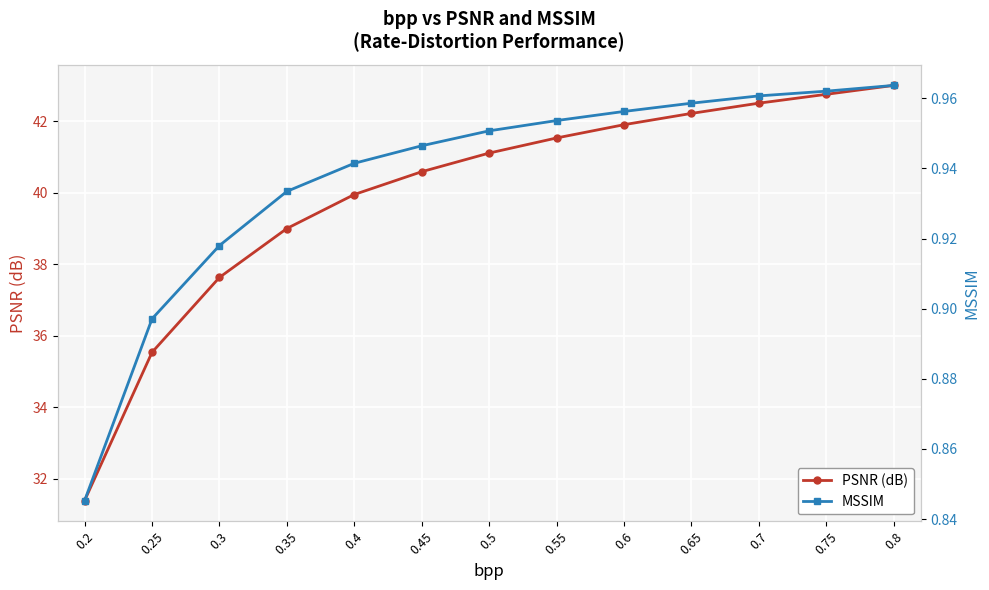

True or false: MSSIM and PSNR (dB) cross at least once.

False